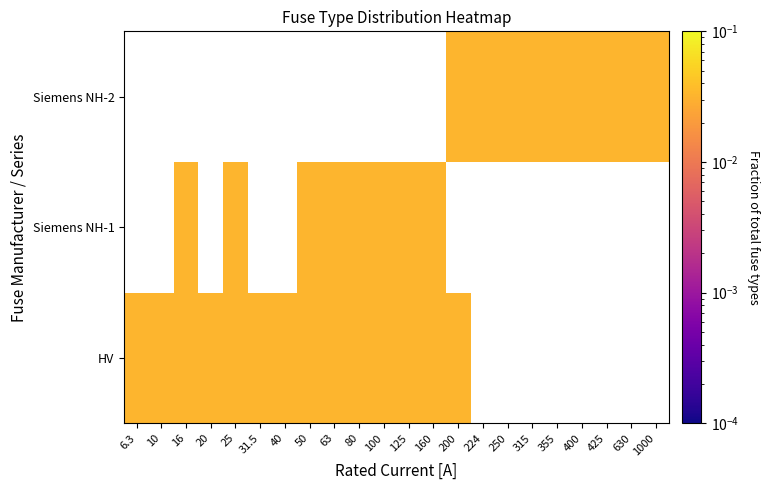

At which label does Siemens NH-1 reach its minimum?

6.3